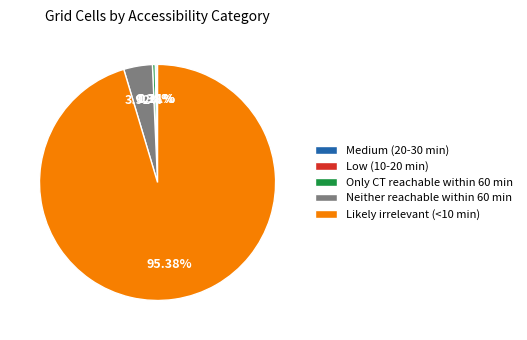

Which has a higher value, Only CT reachable within 60 min or Likely irrelevant (<10 min)?

Likely irrelevant (<10 min)